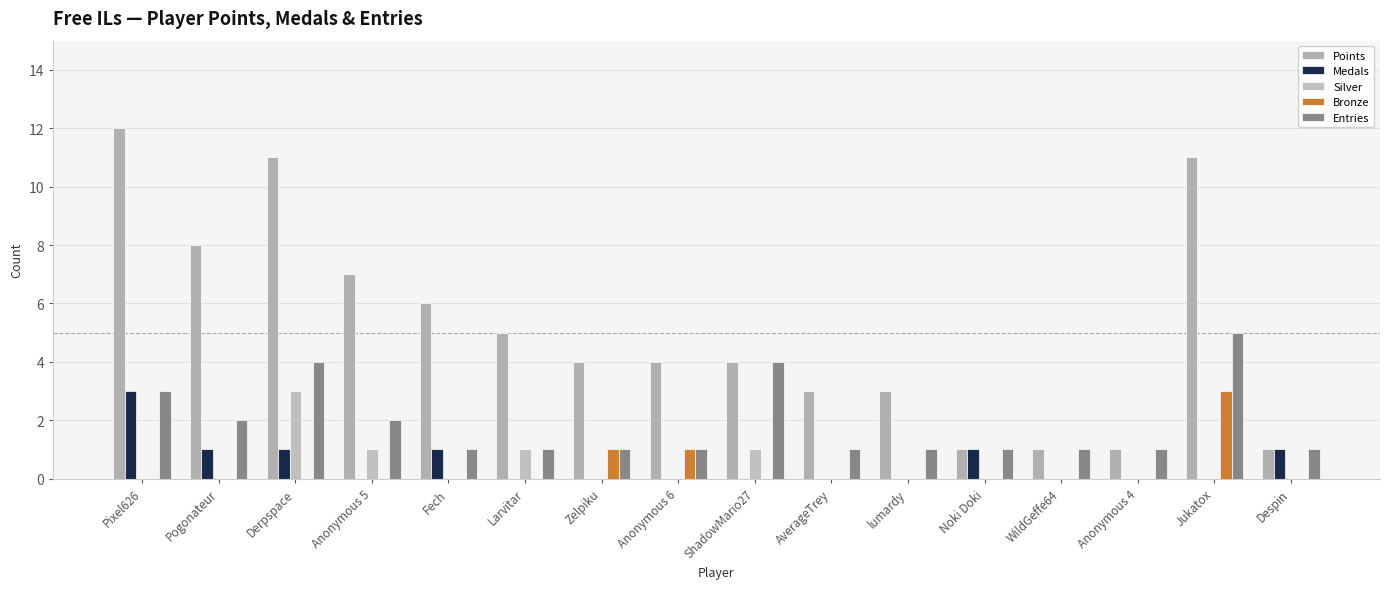

Reading left to right, list all the values displayed in this chart.

Points: 12	8	11	7	6	5	4	4	4	3	3	1	1	1	11	1
Medals: 3	1	1	0	1	0	0	0	0	0	0	1	0	0	0	1
Silver: 0	0	3	1	0	1	0	0	1	0	0	0	0	0	0	0
Bronze: 0	0	0	0	0	0	1	1	0	0	0	0	0	0	3	0
Entries: 3	2	4	2	1	1	1	1	4	1	1	1	1	1	5	1